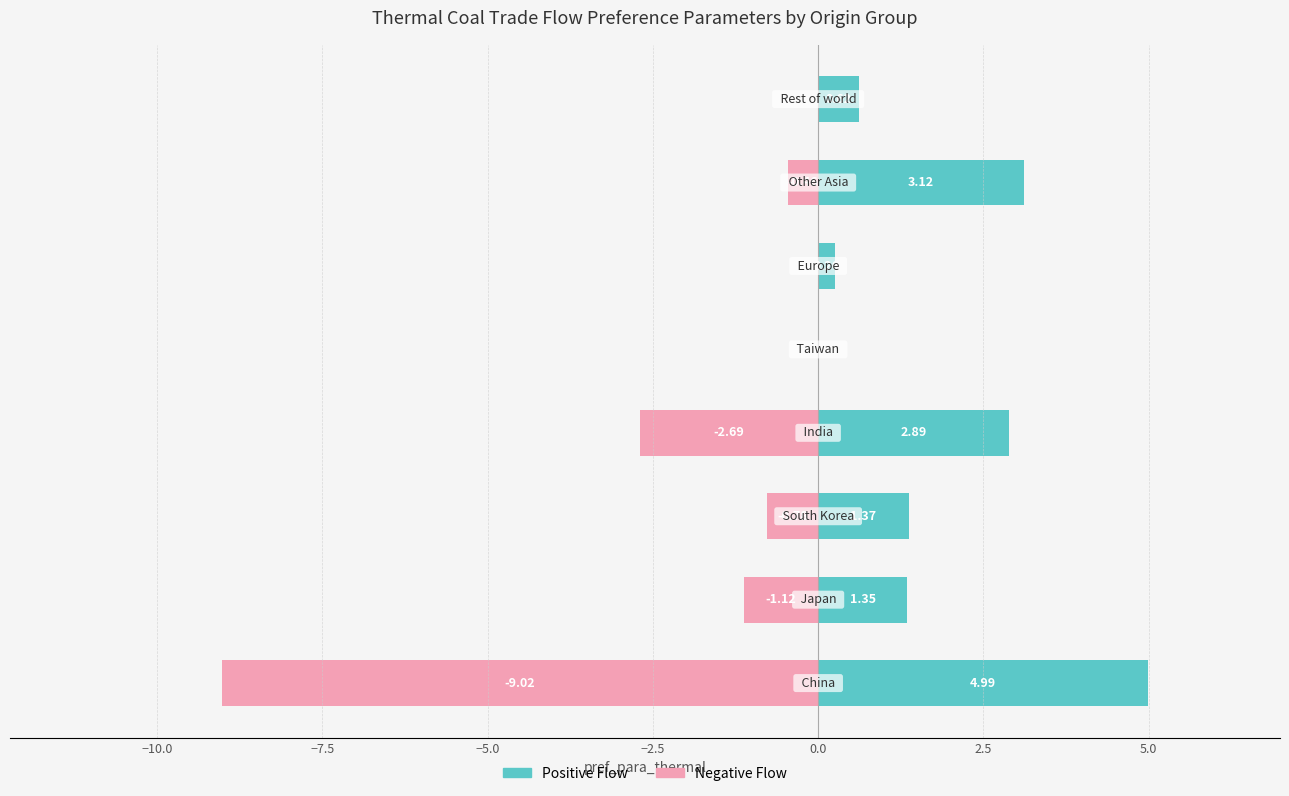

How many negative values does the Negative Flow series have?

5